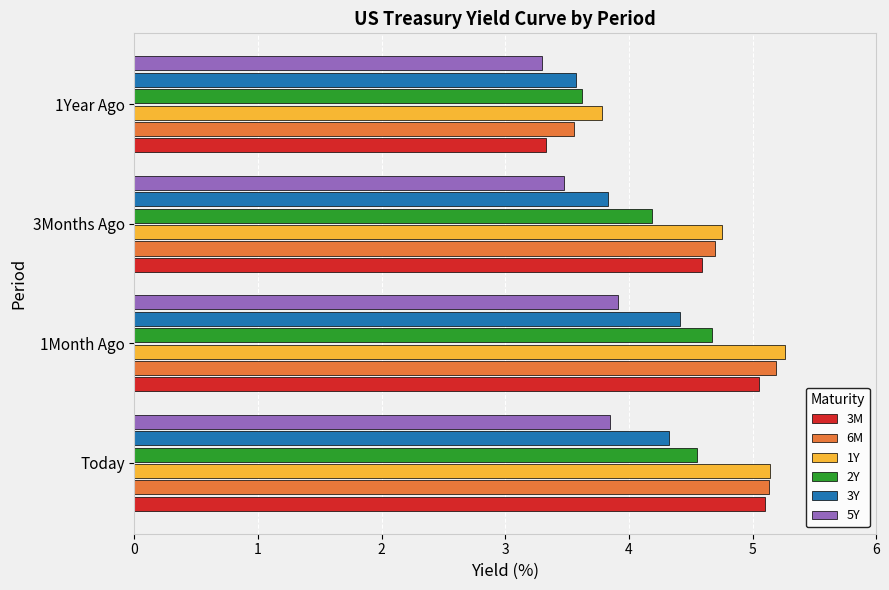

Which label corresponds to the largest value in the chart?

1Month Ago